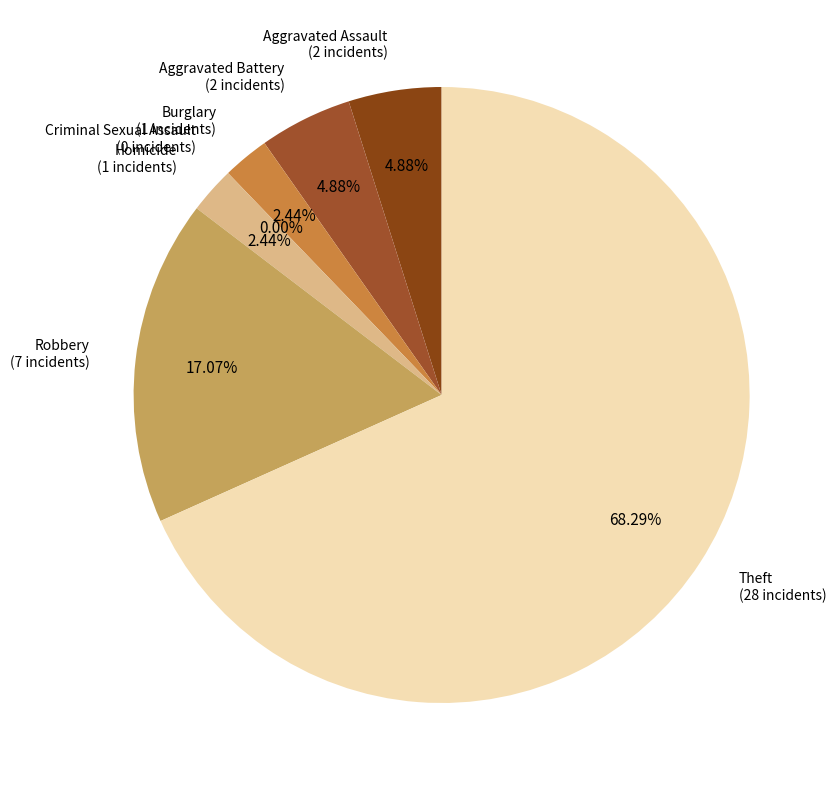

What percentage is the Theft slice, to the nearest percent?

68%